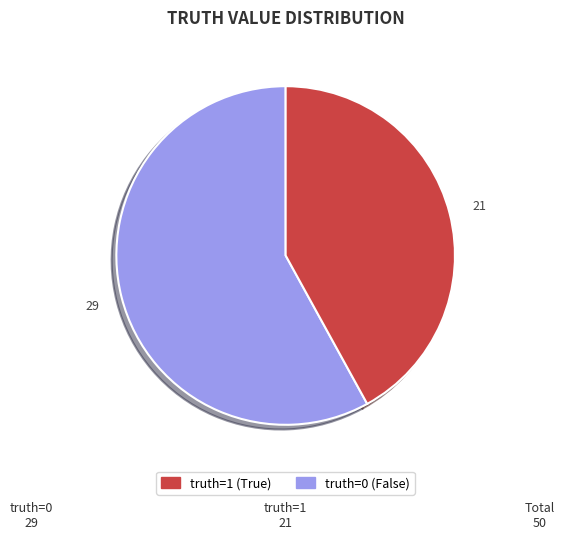

Is there any slice that represents more than half of the pie?

Yes